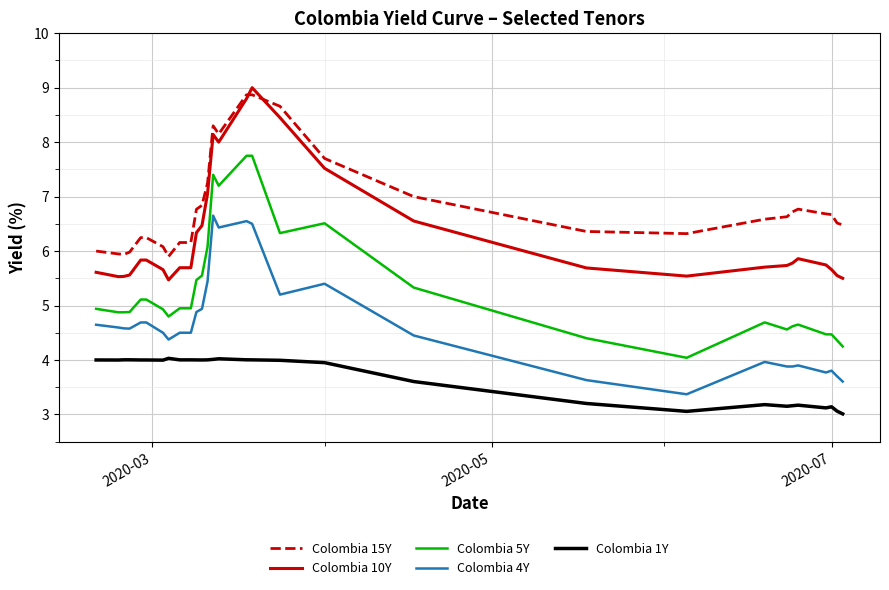

What is the minimum value shown in the chart?

3.0